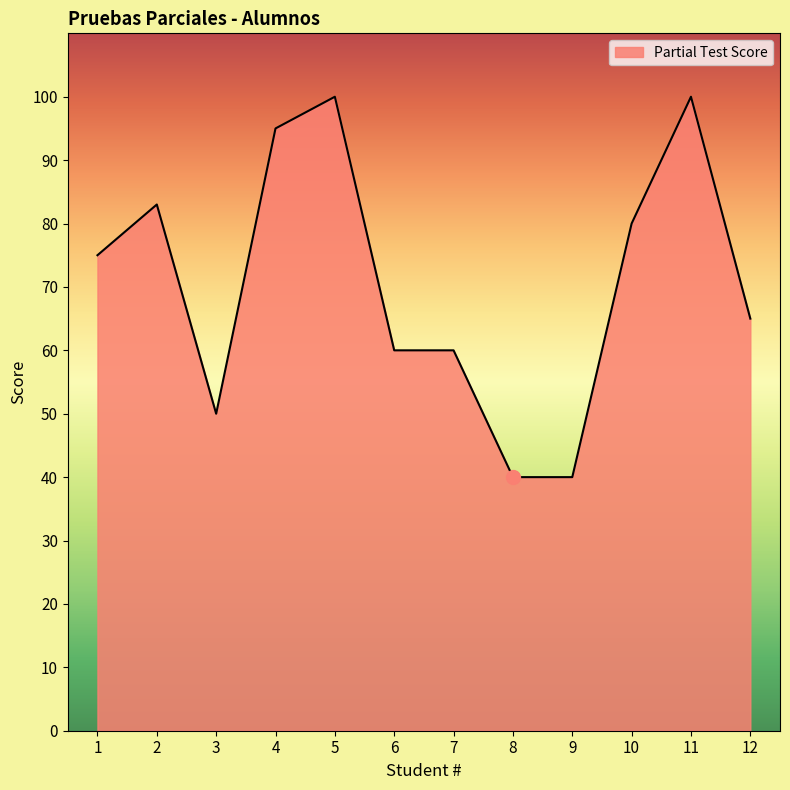

What is the maximum value shown in the chart?

100